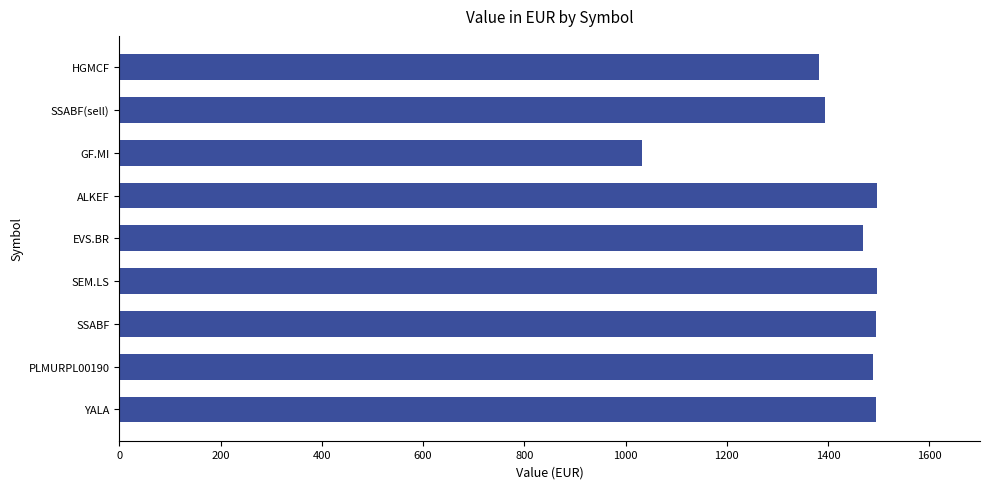

The chart shows a value of 528.0 at SEM.LS. True or false?

False